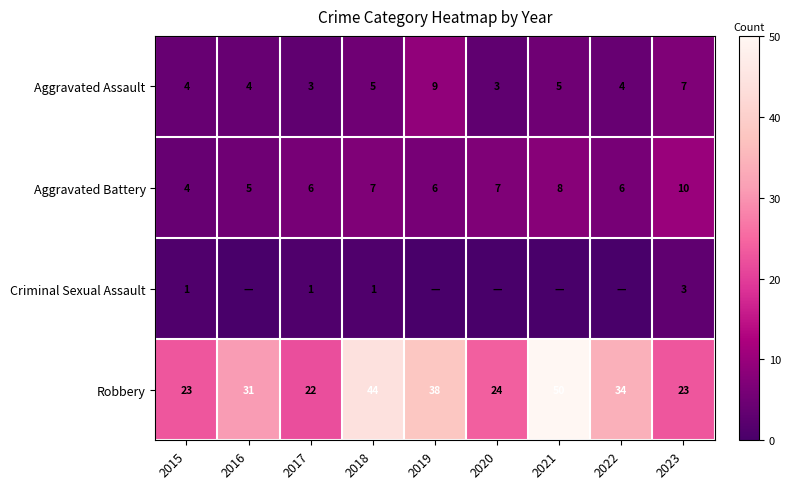

Rank the series at 2017 from lowest to highest value.

Criminal Sexual Assault, Aggravated Assault, Aggravated Battery, Robbery